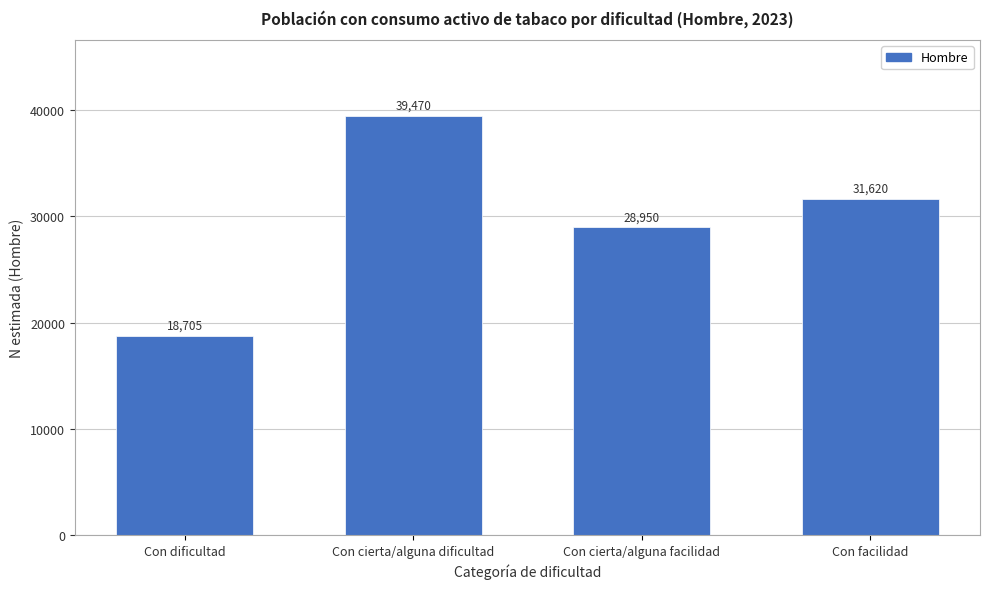

Reading left to right, what are all the values shown in this chart?

18705	39470	28950	31620